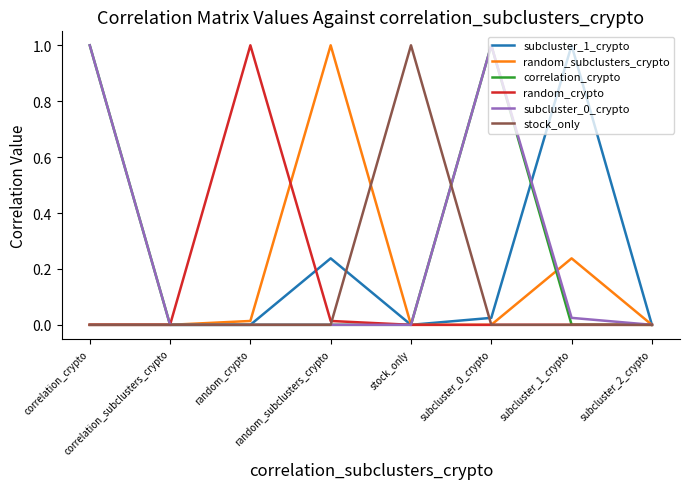

Which series changed the most between random_crypto and subcluster_2_crypto?

random_crypto